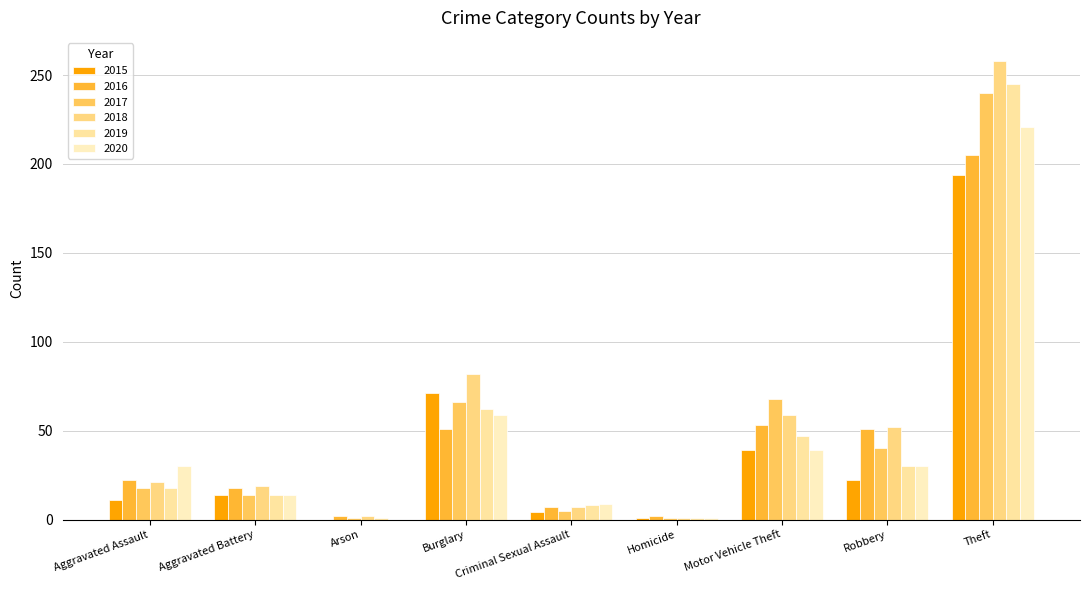

What are all the series names shown in the legend?

2015, 2016, 2017, 2018, 2019, 2020